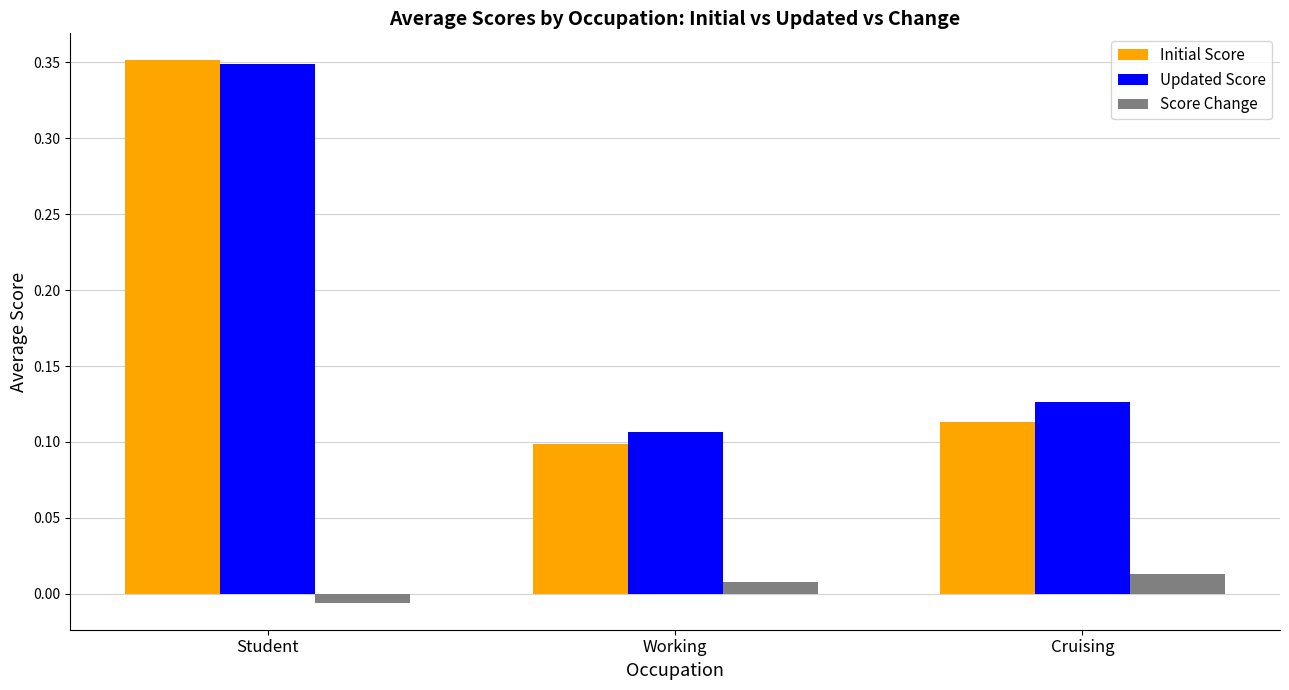

At which label is Updated Score closest to 0?

Working